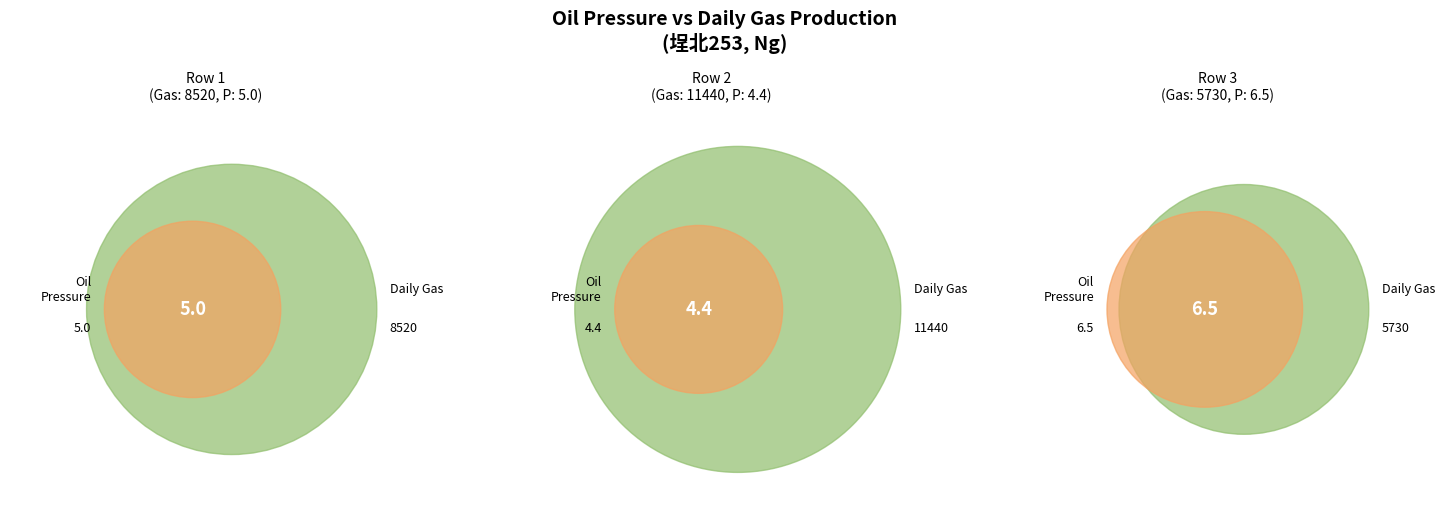

The 8520 slice represents 17% of the pie. True or false?

False